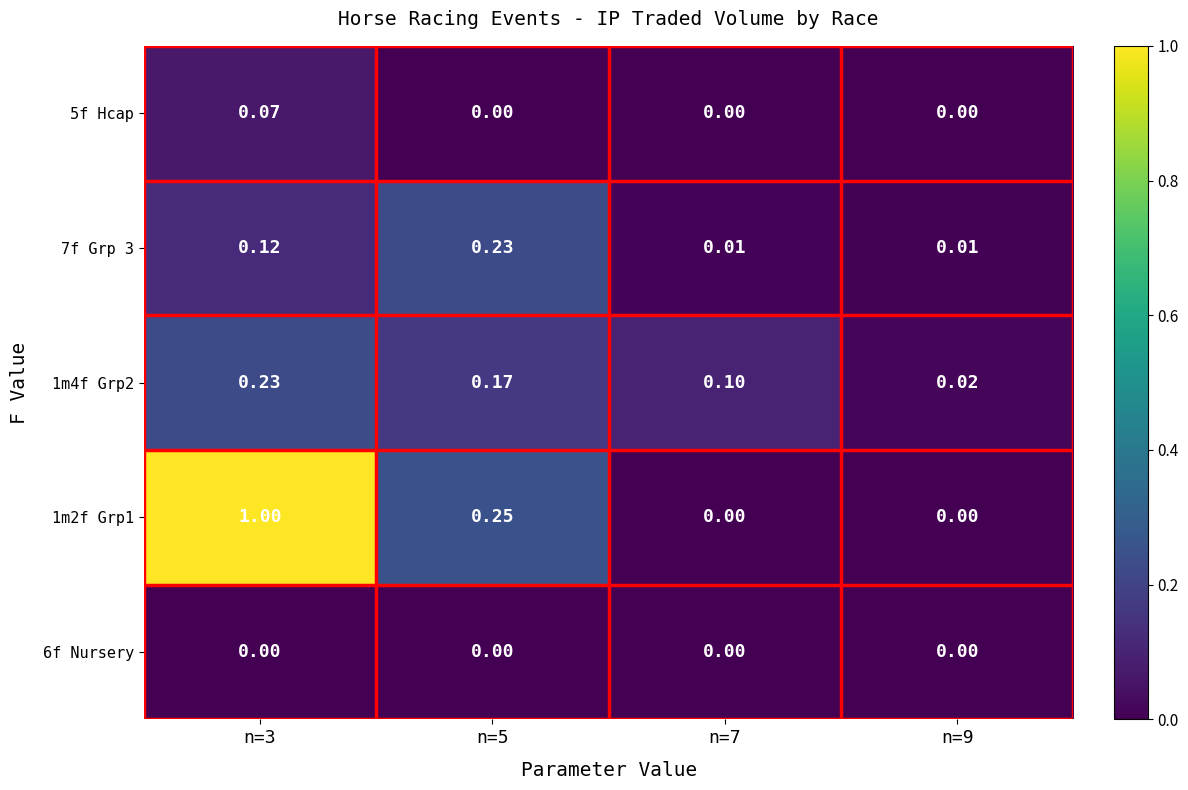

Is the value of 7f Grp 3 at n=7 greater than the value of 6f Nursery at n=7?

Yes